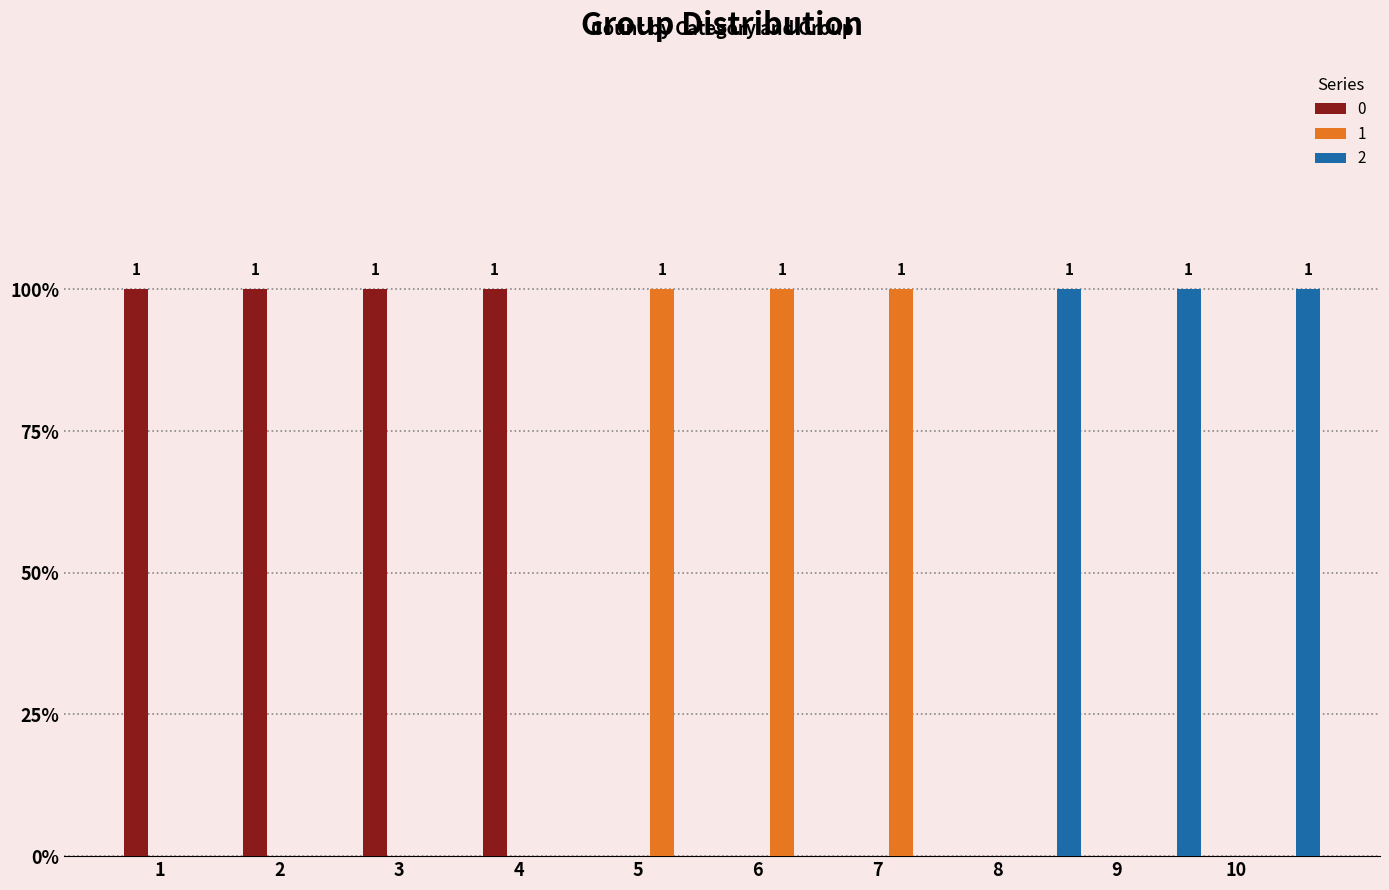

Which category has the lowest value across all series?

5